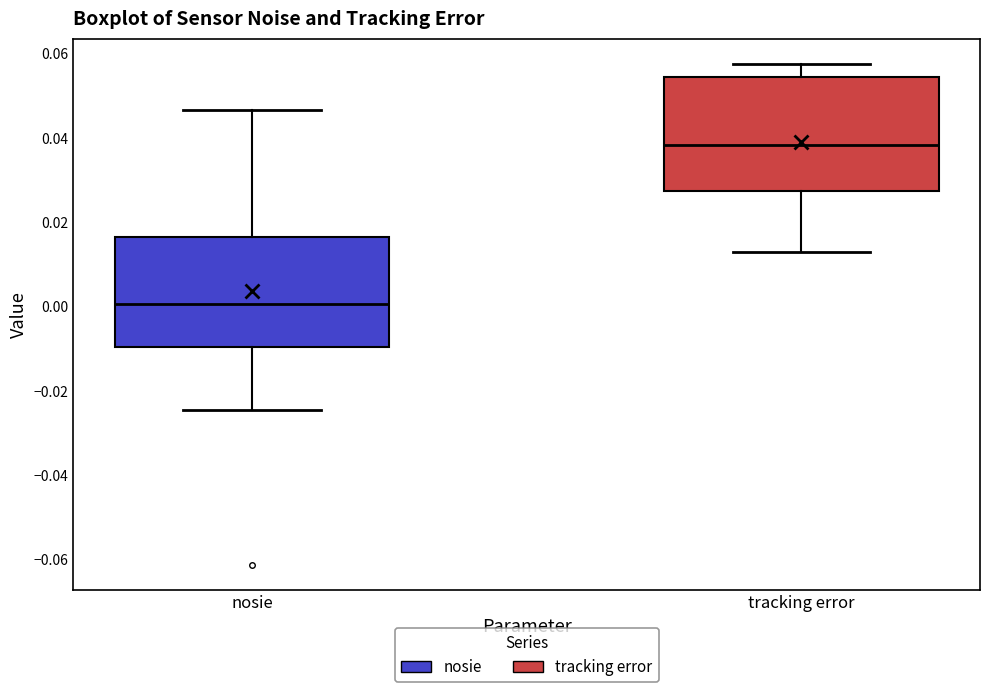

Which box's median line is the lowest?

nosie